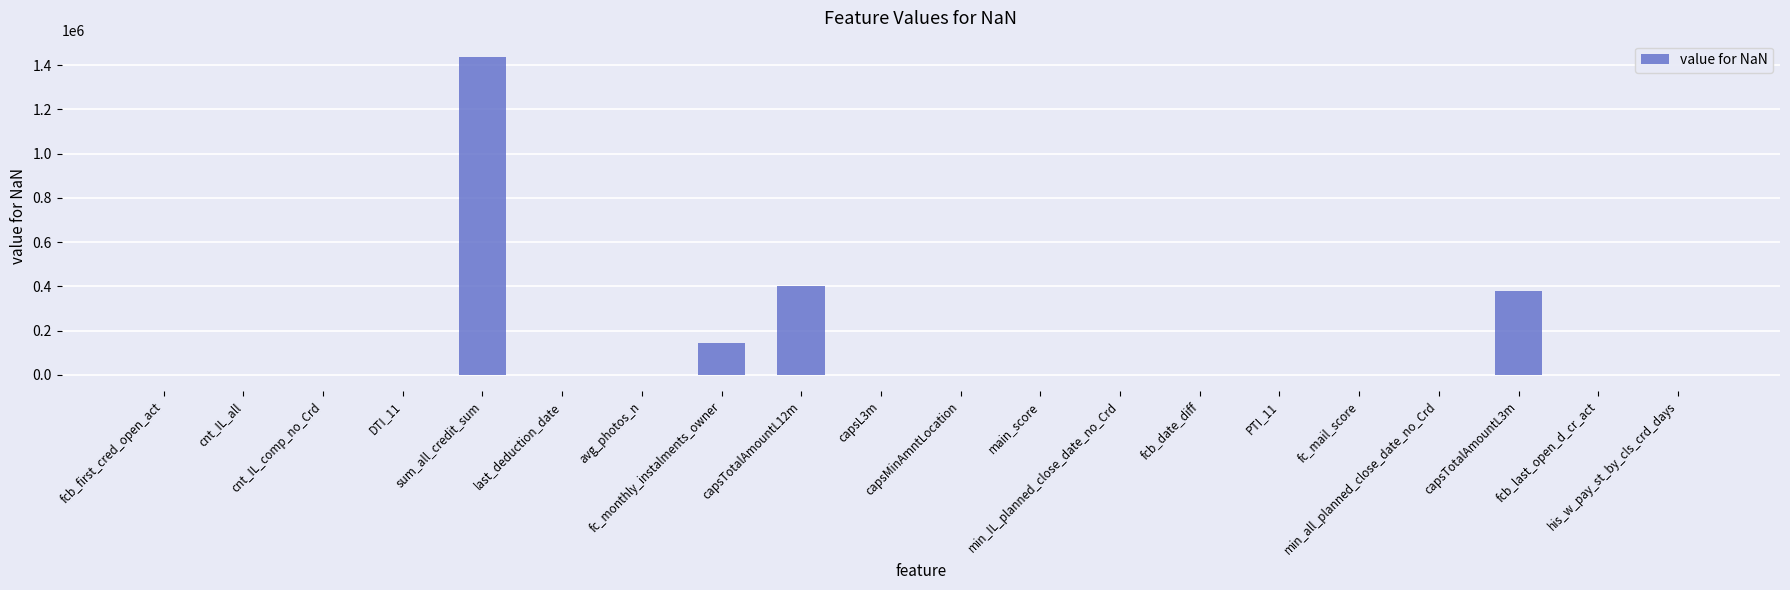

Reading left to right, what are all the values shown in this chart?

fcb_first_cred_open_act=1327.0	cnt_IL_all=1.0	cnt_IL_comp_no_Crd=2.0	DTI_11=1.9	sum_all_credit_sum=1438690.0	last_deduction_date=78.0	avg_photos_n=12.5	fc_monthly_instalments_owner=143215.7	capsTotalAmountL12m=403200.0	capsL3m=5.0	capsMinAmntLocation=0.0	main_score=6.0	min_IL_planned_close_date_no_Crd=-639.0	fcb_date_diff=54.0	PTI_11=5.6	fc_mail_score=0.6	min_all_planned_close_date_no_Crd=-589.0	capsTotalAmountL3m=380800.0	fcb_last_open_d_cr_act=262.5	his_w_pay_st_by_cls_crd_days=605.0